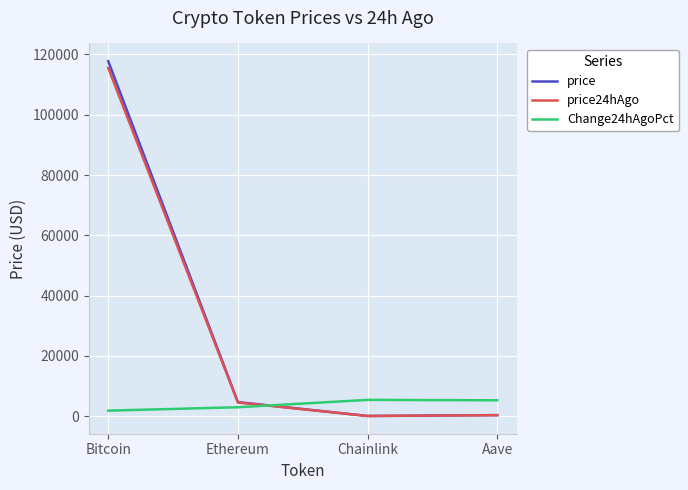

What is the smallest value displayed?

23.0